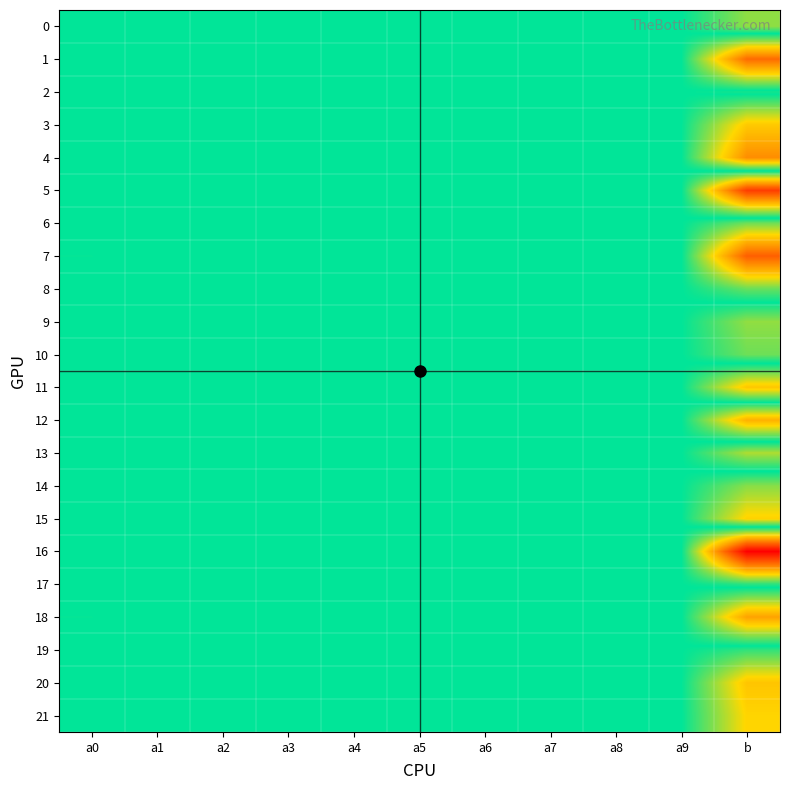

Reading left to right, list all the values displayed in this chart.

0: a0=0.0	a1=0.0	a2=-0.0	a3=0.0	a4=-0.0	a5=-0.0	a6=-0.0	a7=-0.0	a8=0.0	a9=0.0	b=-1.9
1: a0=-0.0	a1=0.0	a2=0.0	a3=0.0	a4=0.0	a5=-0.0	a6=0.0	a7=0.0	a8=-0.0	a9=-0.0	b=6.5
2: a0=-0.0	a1=0.0	a2=0.0	a3=-0.0	a4=0.0	a5=0.0	a6=-0.0	a7=-0.0	a8=-0.0	a9=0.0	b=-0.3
3: a0=0.0	a1=0.0	a2=0.0	a3=-0.0	a4=0.0	a5=-0.0	a6=0.0	a7=-0.0	a8=-0.0	a9=0.0	b=3.8
4: a0=-0.0	a1=-0.0	a2=0.0	a3=-0.0	a4=0.0	a5=-0.0	a6=0.0	a7=0.0	a8=0.0	a9=0.0	b=5.5
5: a0=0.0	a1=-0.0	a2=-0.0	a3=0.0	a4=-0.0	a5=0.0	a6=-0.0	a7=-0.0	a8=0.0	a9=0.0	b=-8.0
6: a0=0.0	a1=0.0	a2=-0.0	a3=0.0	a4=0.0	a5=0.0	a6=-0.0	a7=0.0	a8=0.0	a9=-0.0	b=1.5
7: a0=-0.0	a1=0.0	a2=0.0	a3=0.0	a4=0.0	a5=-0.0	a6=-0.0	a7=0.0	a8=0.0	a9=-0.0	b=6.9
8: a0=-0.0	a1=-0.0	a2=0.0	a3=-0.0	a4=-0.0	a5=0.0	a6=0.0	a7=0.0	a8=0.0	a9=-0.0	b=1.4
9: a0=-0.0	a1=0.0	a2=-0.0	a3=0.0	a4=-0.0	a5=0.0	a6=0.0	a7=0.0	a8=-0.0	a9=-0.0	b=-1.9
10: a0=0.0	a1=-0.0	a2=-0.0	a3=0.0	a4=-0.0	a5=0.0	a6=-0.0	a7=-0.0	a8=-0.0	a9=0.0	b=-1.4
11: a0=-0.0	a1=-0.0	a2=0.0	a3=-0.0	a4=0.0	a5=0.0	a6=0.0	a7=0.0	a8=-0.0	a9=-0.0	b=3.9
12: a0=0.0	a1=-0.0	a2=-0.0	a3=-0.0	a4=-0.0	a5=0.0	a6=-0.0	a7=-0.0	a8=0.0	a9=0.0	b=-4.5
13: a0=0.0	a1=-0.0	a2=-0.0	a3=0.0	a4=-0.0	a5=-0.0	a6=0.0	a7=0.0	a8=0.0	a9=-0.0	b=2.3
14: a0=-0.0	a1=-0.0	a2=-0.0	a3=0.0	a4=-0.0	a5=0.0	a6=-0.0	a7=0.0	a8=0.0	a9=-0.0	b=-1.8
15: a0=0.0	a1=0.0	a2=-0.0	a3=0.0	a4=-0.0	a5=0.0	a6=-0.0	a7=-0.0	a8=-0.0	a9=-0.0	b=-3.5
16: a0=-0.0	a1=0.0	a2=0.0	a3=-0.0	a4=0.0	a5=-0.0	a6=0.0	a7=0.0	a8=-0.0	a9=-0.0	b=10.0
17: a0=-0.0	a1=-0.0	a2=0.0	a3=-0.0	a4=-0.0	a5=-0.0	a6=0.0	a7=-0.0	a8=-0.0	a9=0.0	b=0.5
18: a0=0.0	a1=-0.0	a2=-0.0	a3=-0.0	a4=-0.0	a5=0.0	a6=0.0	a7=-0.0	a8=-0.0	a9=0.0	b=-4.9
19: a0=0.0	a1=0.0	a2=-0.0	a3=0.0	a4=0.0	a5=-0.0	a6=-0.0	a7=-0.0	a8=-0.0	a9=0.0	b=0.6
20: a0=0.0	a1=-0.0	a2=0.0	a3=-0.0	a4=0.0	a5=-0.0	a6=-0.0	a7=-0.0	a8=0.0	a9=0.0	b=3.9
21: a0=-0.0	a1=0.0	a2=0.0	a3=-0.0	a4=0.0	a5=-0.0	a6=0.0	a7=0.0	a8=0.0	a9=-0.0	b=3.4